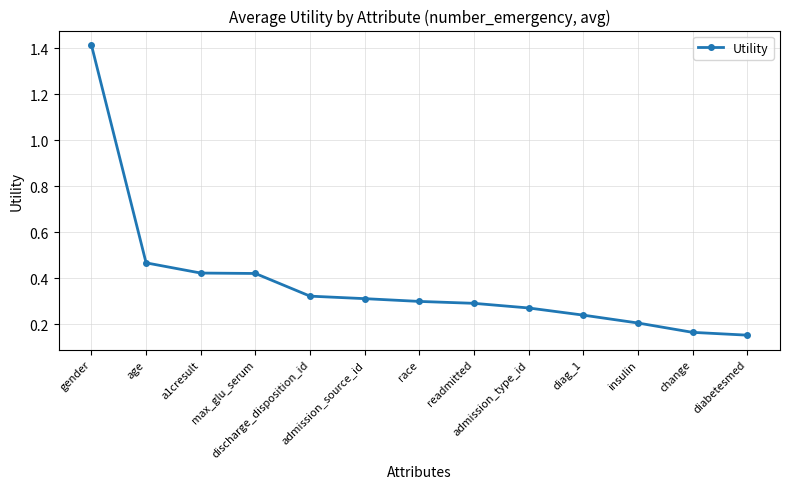

How many lines are shown in the chart?

1